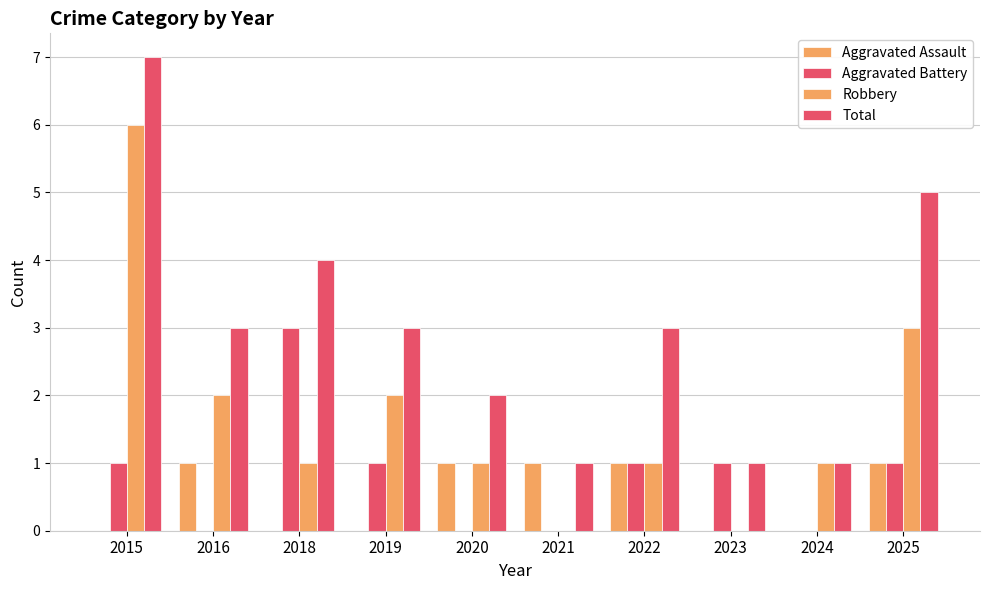

What is the total value across all series at 2025?

10